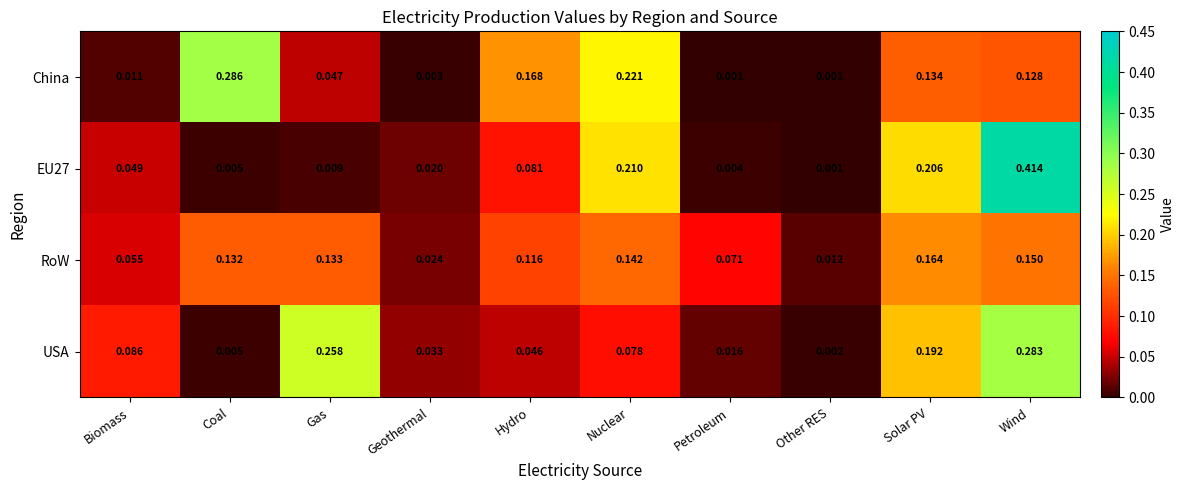

Rank the categories by EU27 value from highest to lowest.

Wind, Nuclear, Solar PV, Hydro, Biomass, Geothermal, Gas, Coal, Petroleum, Other RES